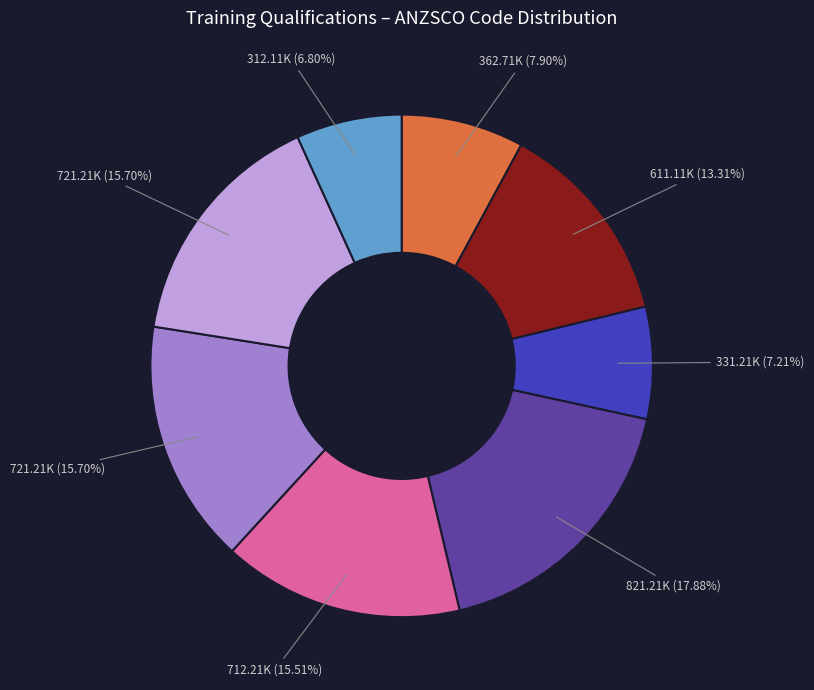

Does any single category account for the majority?

No